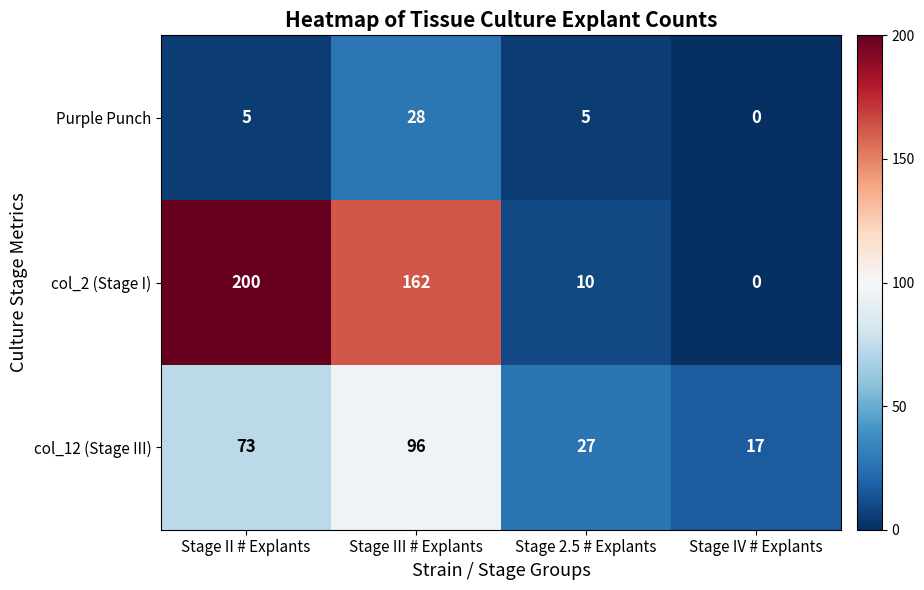

Reading left to right, transcribe all the data shown in this chart.

Purple Punch: Stage II # Explants=5	Stage III # Explants=28	Stage 2.5 # Explants=5	Stage IV # Explants=0
col_2 (Stage I): Stage II # Explants=200	Stage III # Explants=162	Stage 2.5 # Explants=10	Stage IV # Explants=0
col_12 (Stage III): Stage II # Explants=73	Stage III # Explants=96	Stage 2.5 # Explants=27	Stage IV # Explants=17